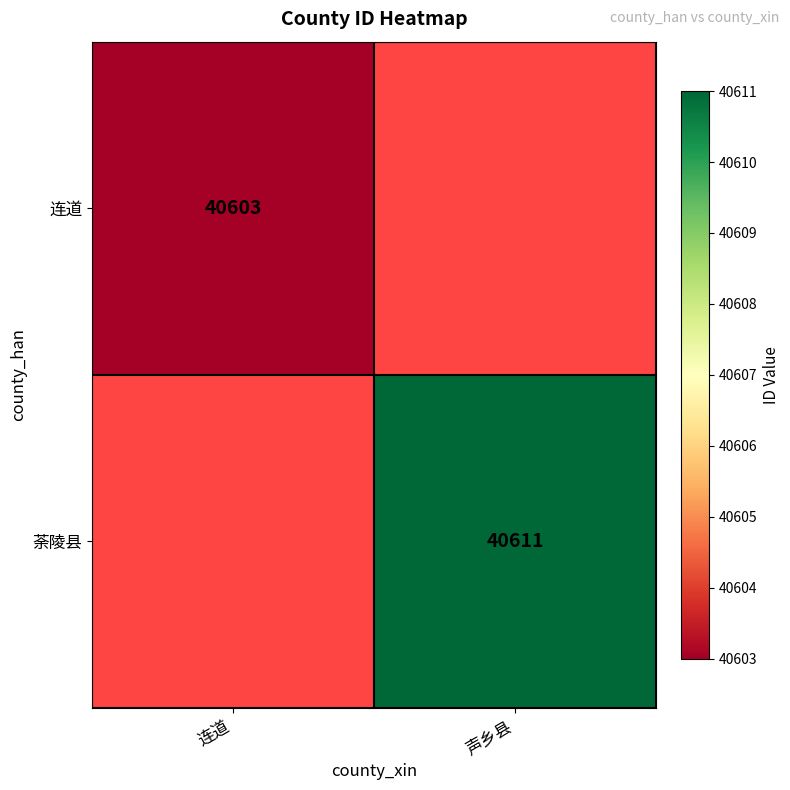

The 荼陵县 series shows 40611 at 声乡县. True or false?

True